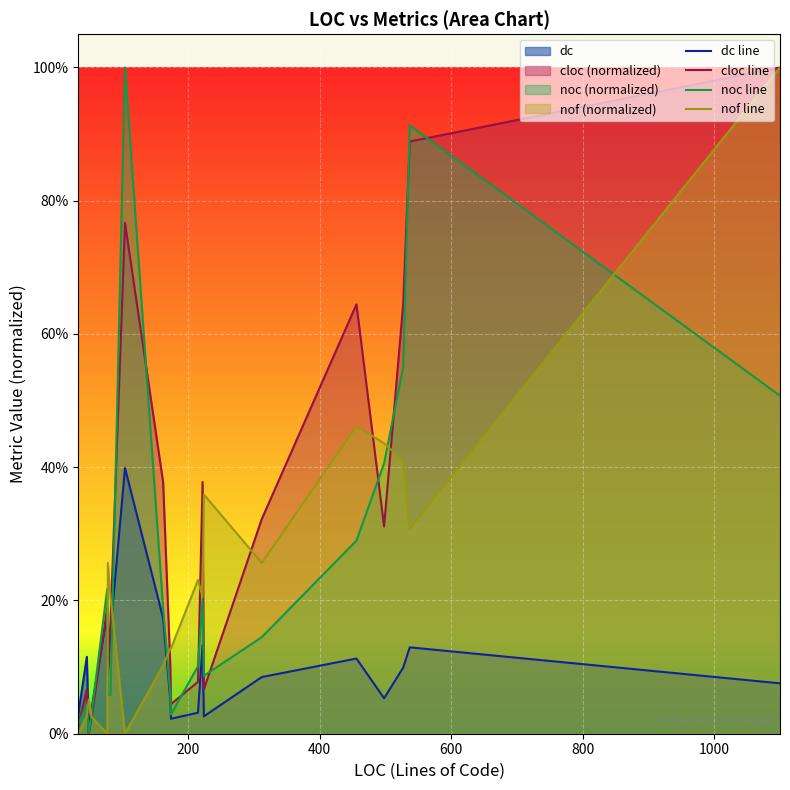

Does the chart display data point markers on the line(s)?

No